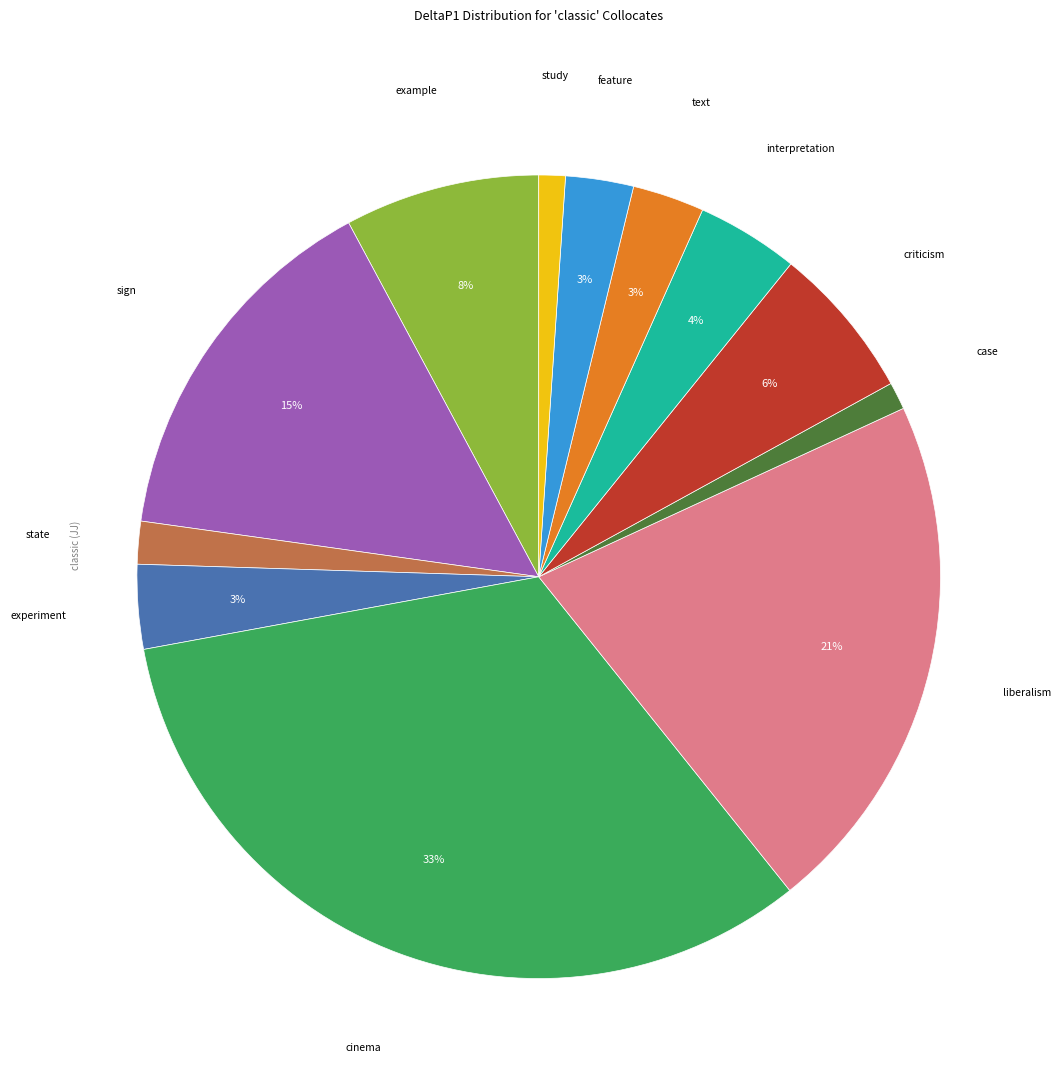

How many segments does this pie chart have?

12